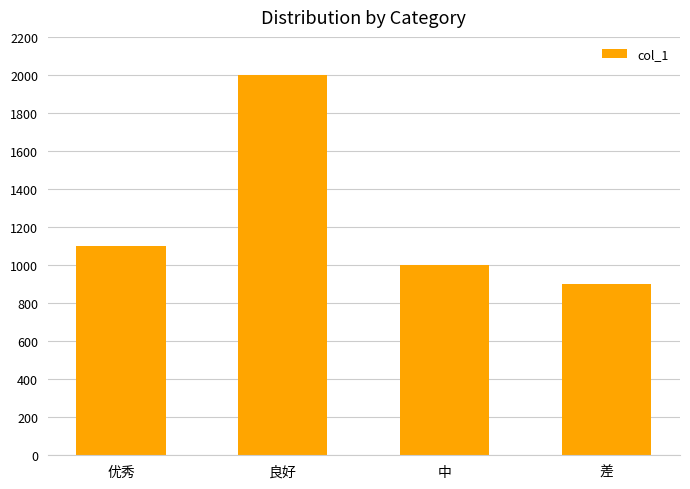

What is the sum of all values?

5000